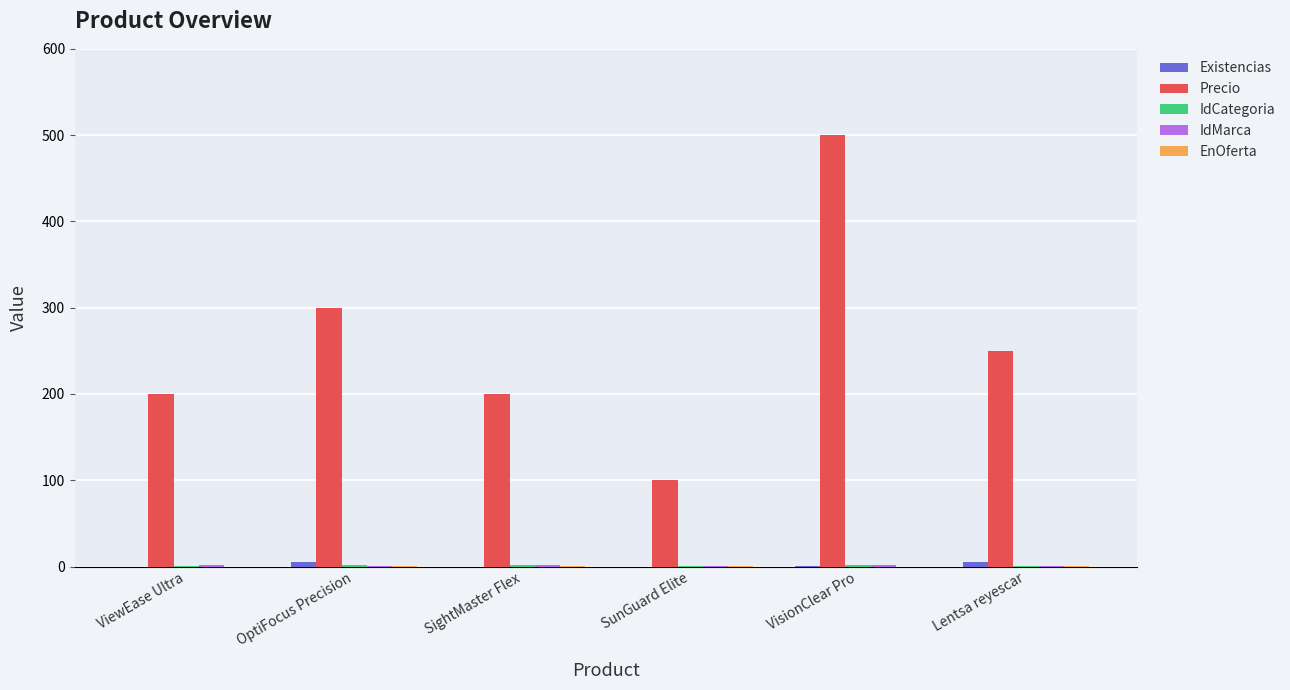

What is the sum of all Precio values?

1550